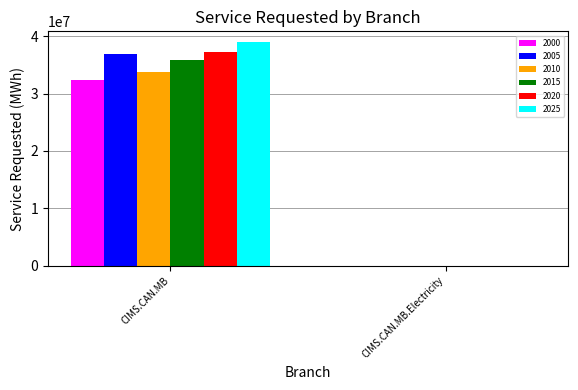

Between CIMS.CAN.MB and CIMS.CAN.MB.Electricity, which series saw the biggest shift?

2025